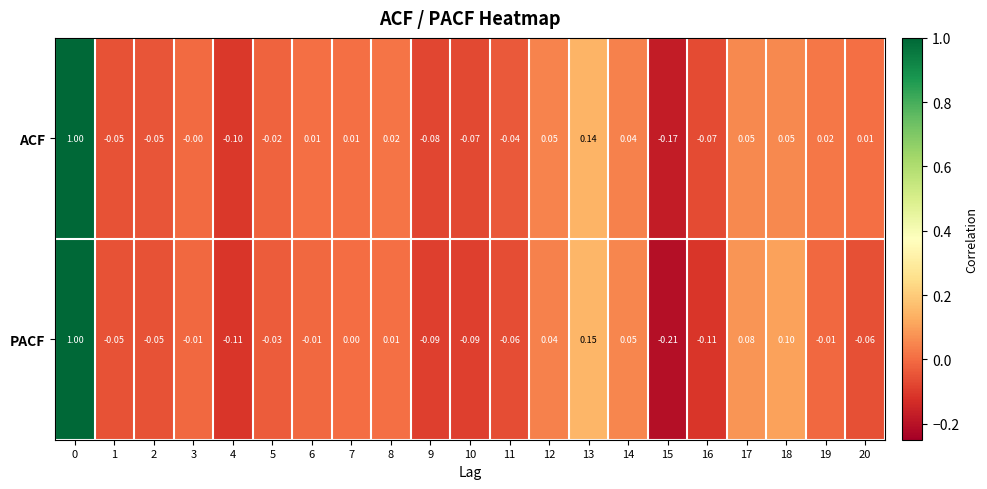

What is the maximum value shown in the chart?

1.0